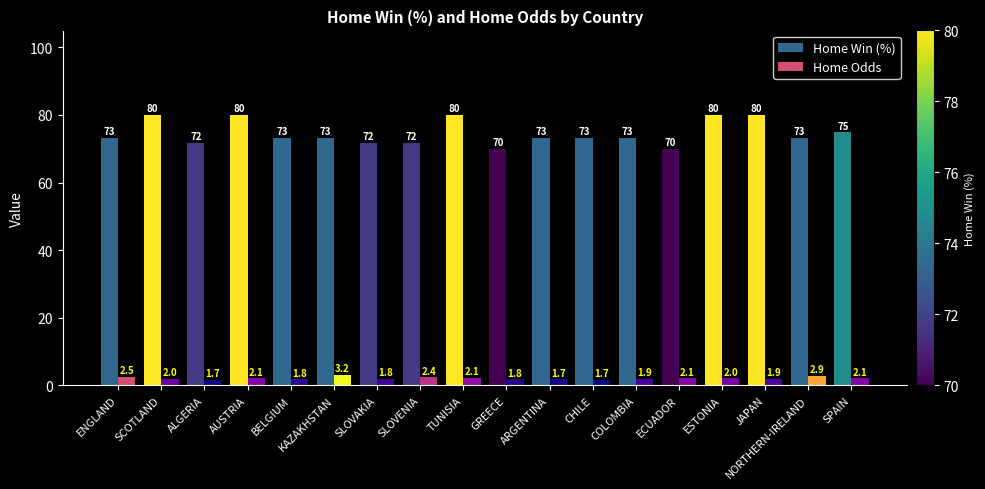

Which series has the widest spread of values?

Home Win (%)